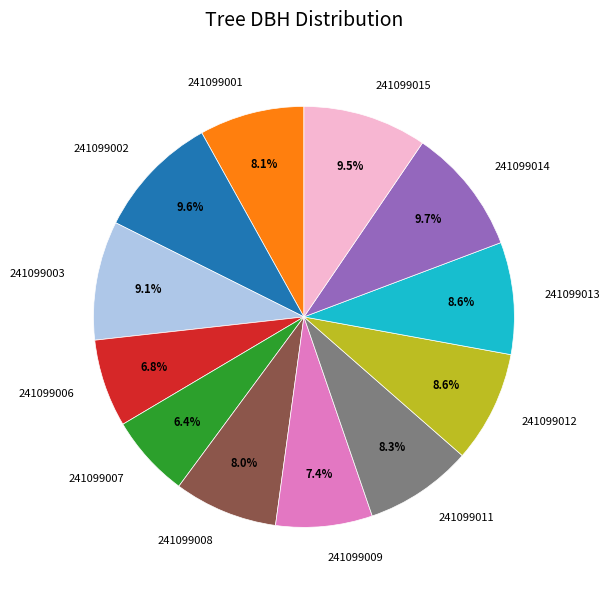

What percentage is the 241099006 slice, to the nearest percent?

7%